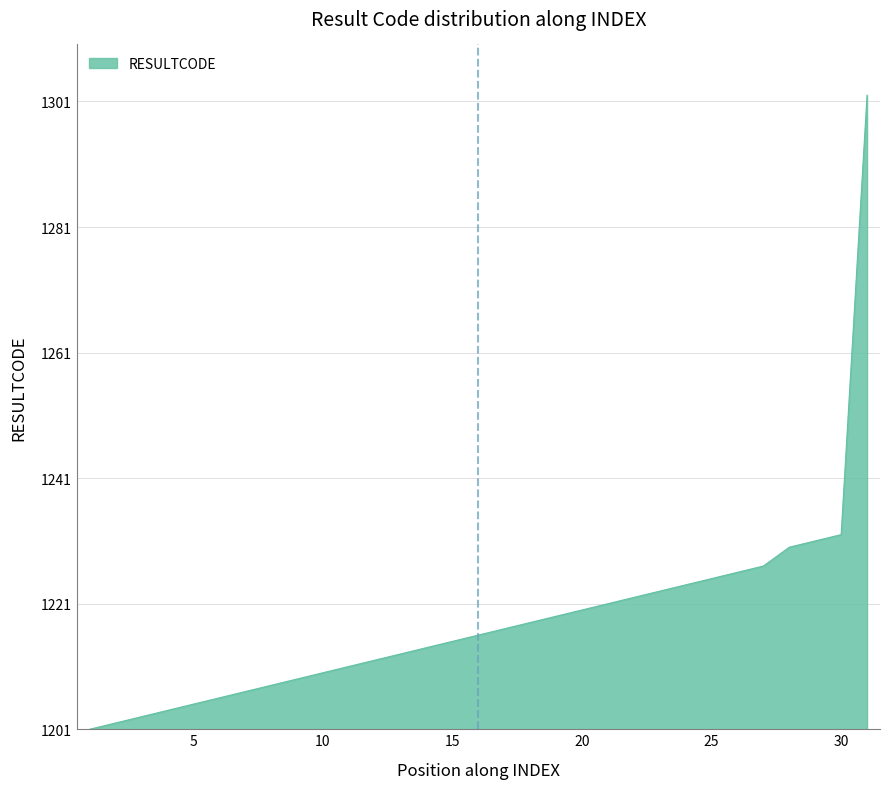

Does the chart display data point markers on the line(s)?

No